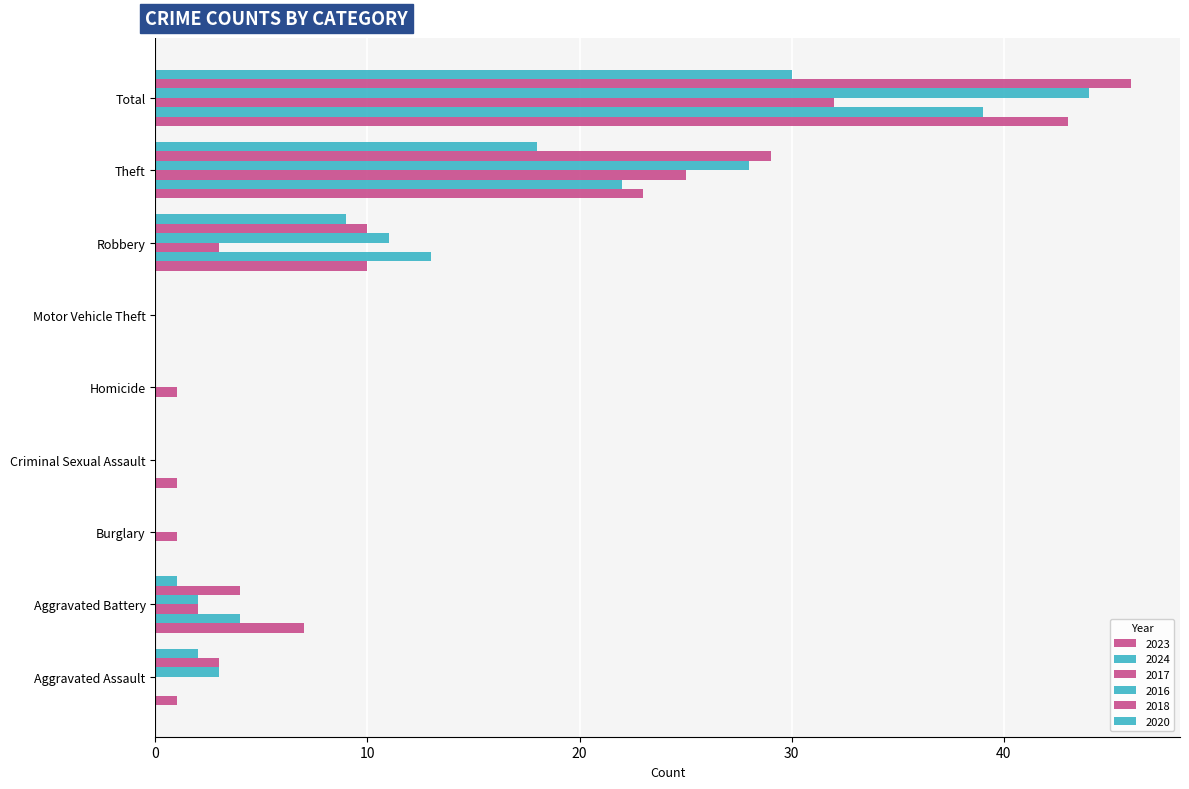

At which category is the sum across all series the highest?

Total